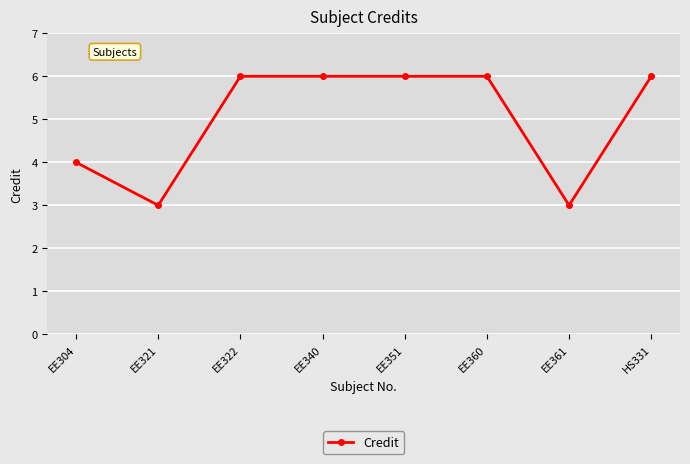

What is the smallest value displayed?

3